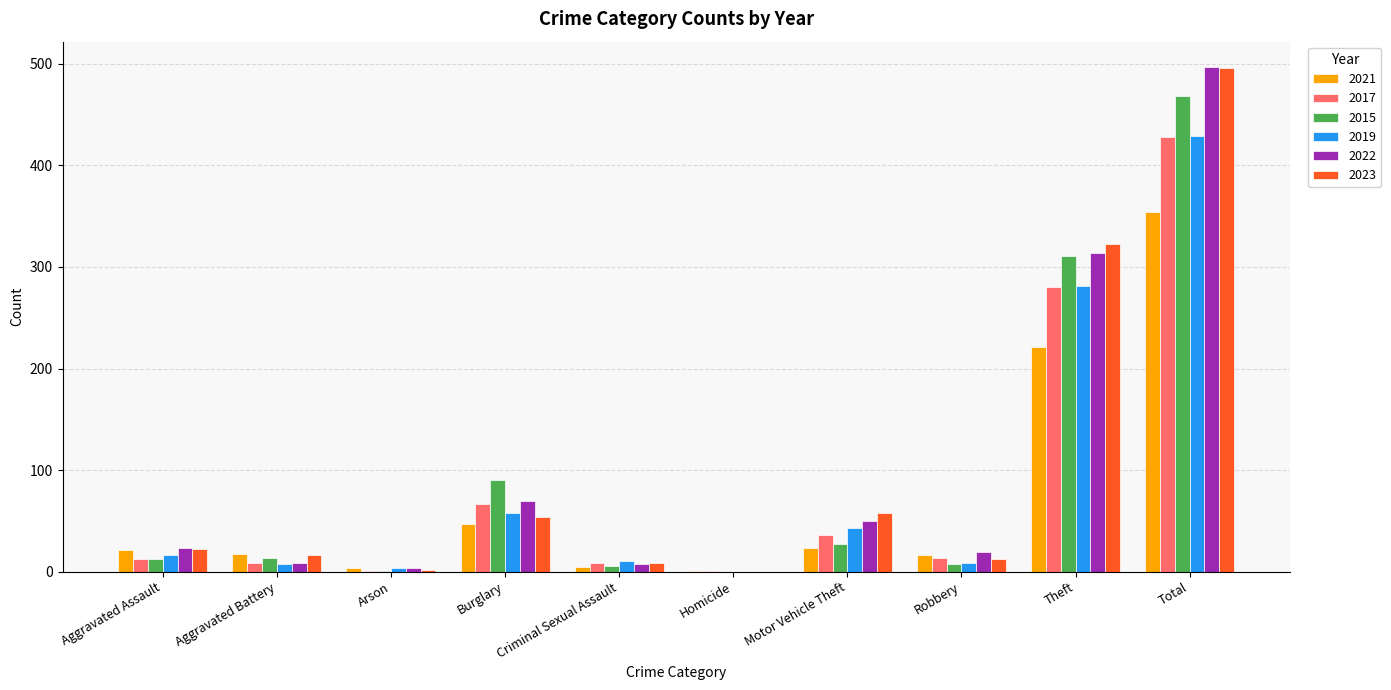

Is it true that 2017 equals 613 at Total?

False